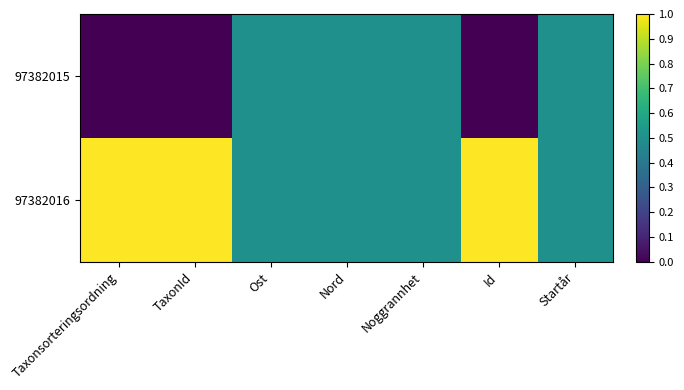

At which category does the chart reach its peak across all series?

Taxonsorteringsordning